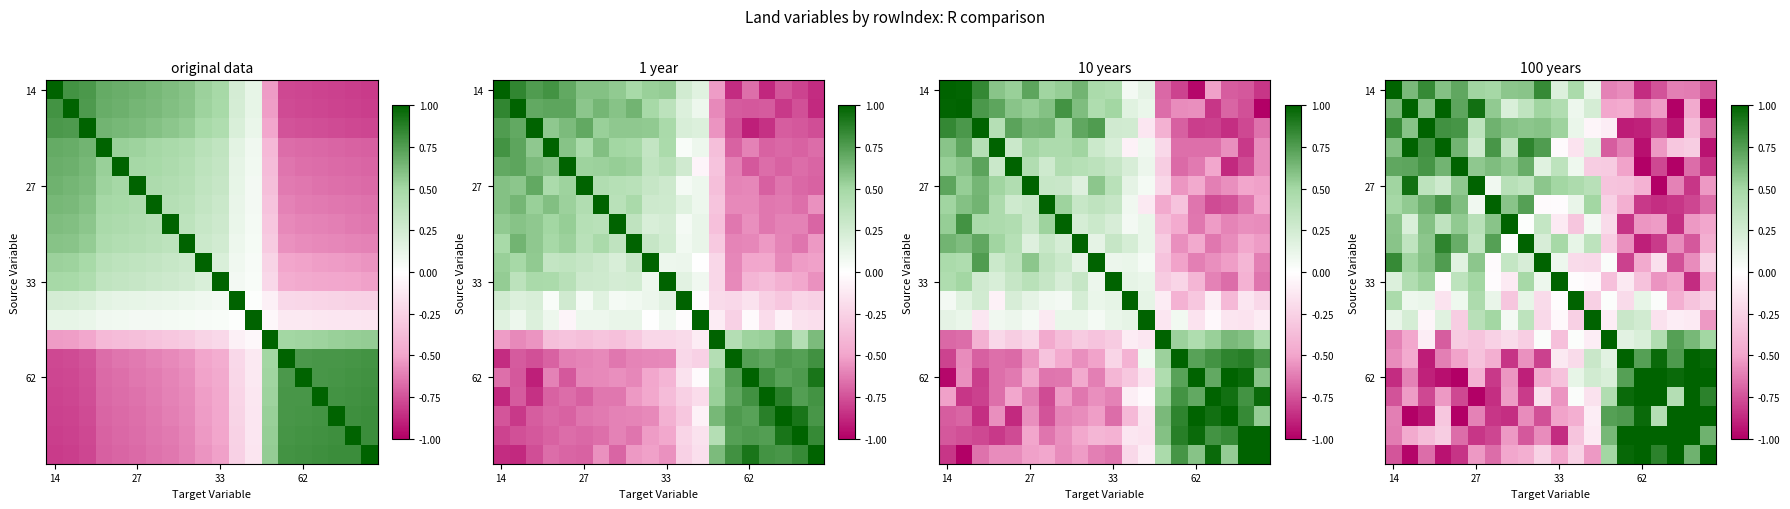

At how many categories does at least one series exceed 0?

20